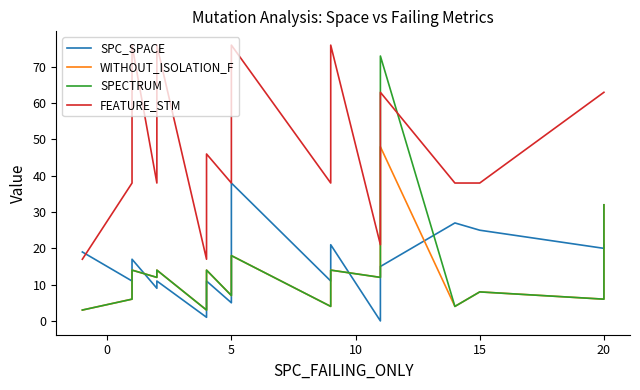

Rank the series at 5 from highest to lowest value.

FEATURE_STM, SPC_SPACE, WITHOUT_ISOLATION_F, SPECTRUM